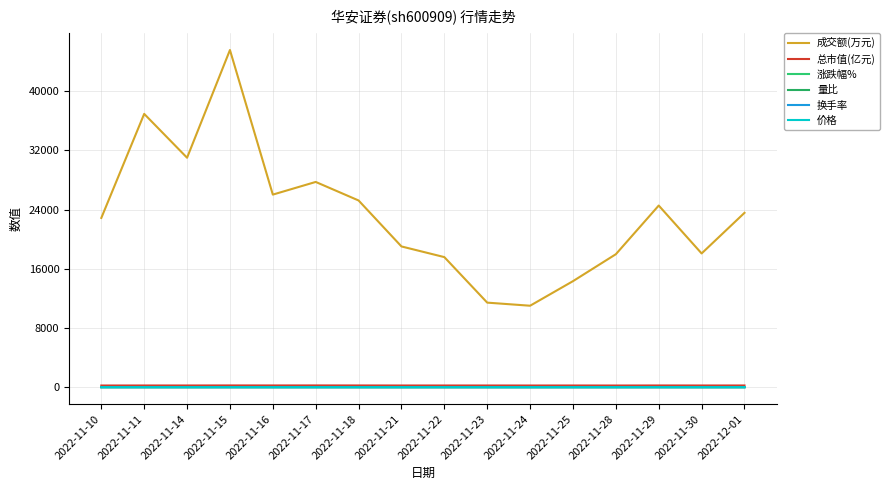

How many negative values does the 涨跌幅% series have?

6